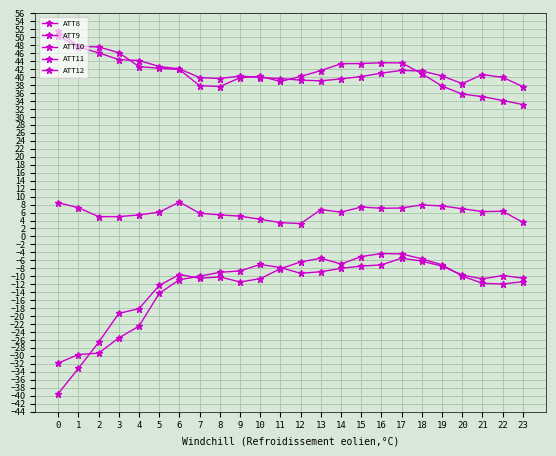

What is the difference between the second highest and minimum values in the ATT9 series?

9.9